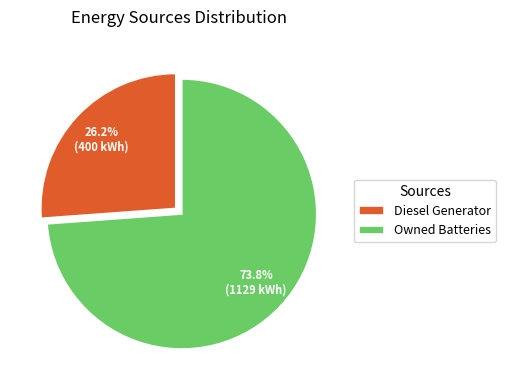

What percentage is NOT represented by Owned Batteries?

26.2%